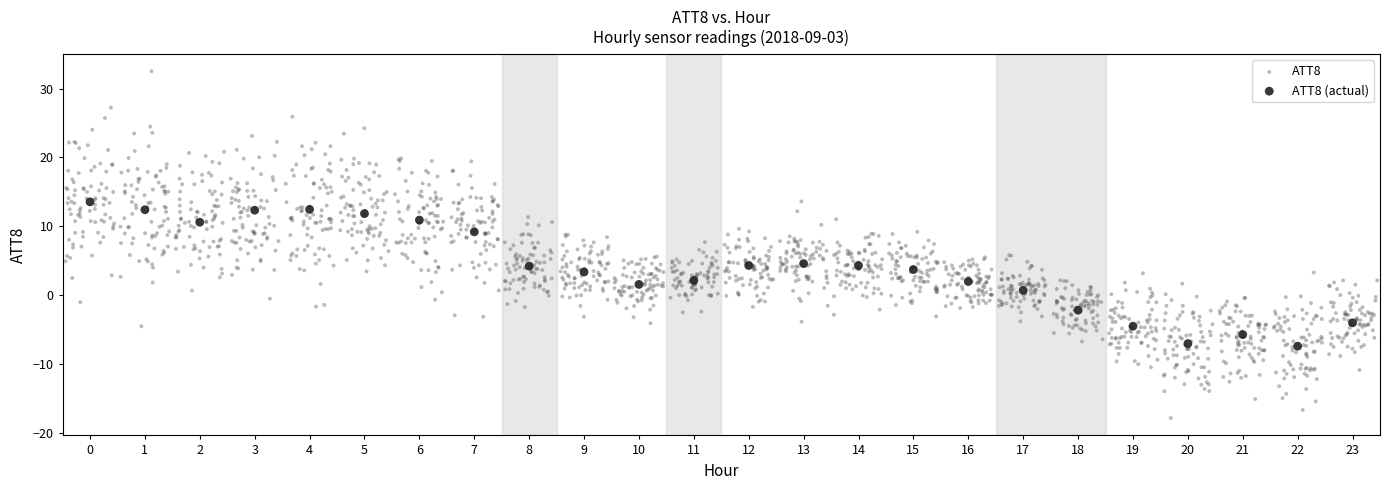

Which series reaches the minimum Y coordinate?

ATT8